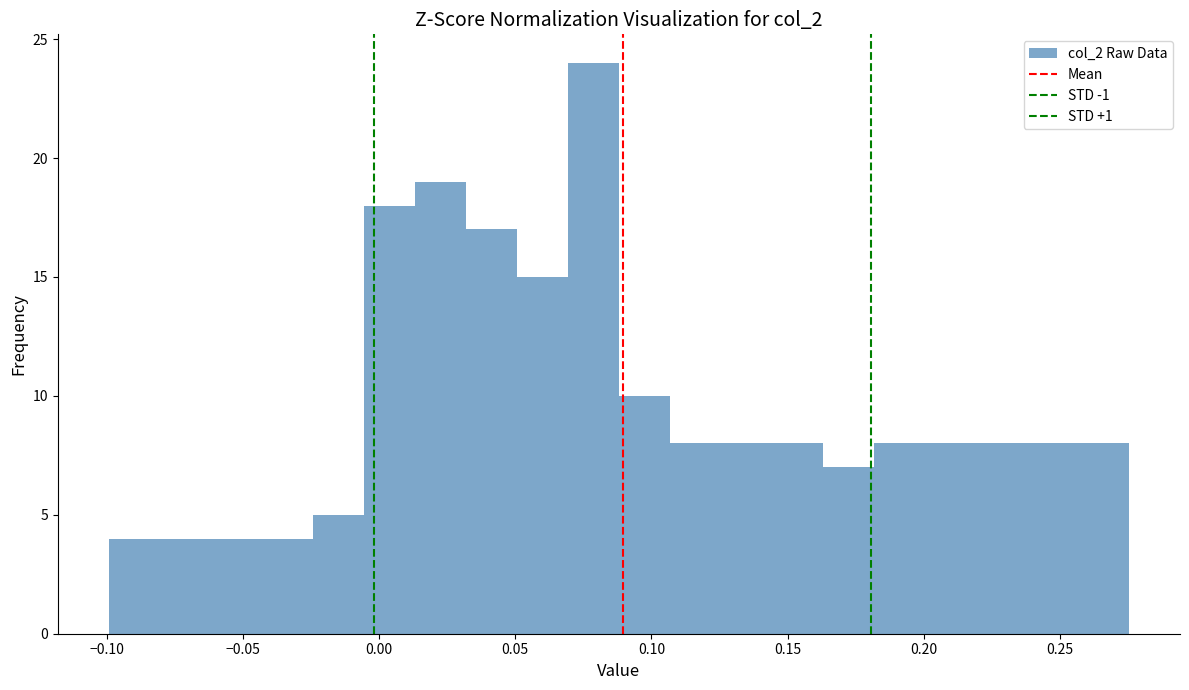

Around what value on the x-axis is the tallest bar? Give the approximate position of its centre, as read against the axis.

0.080